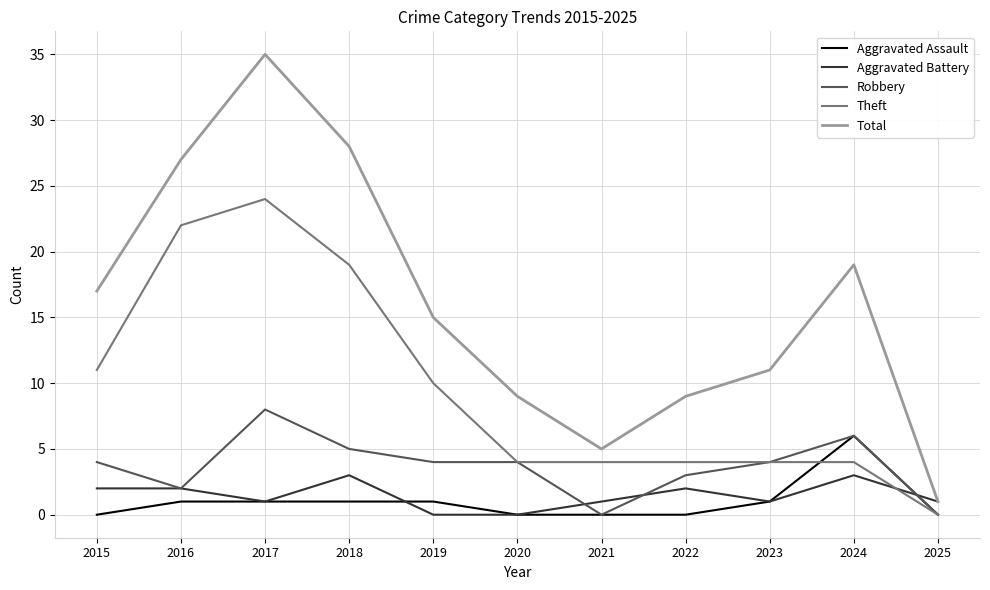

What is the approximate value of Robbery at 2019?

4